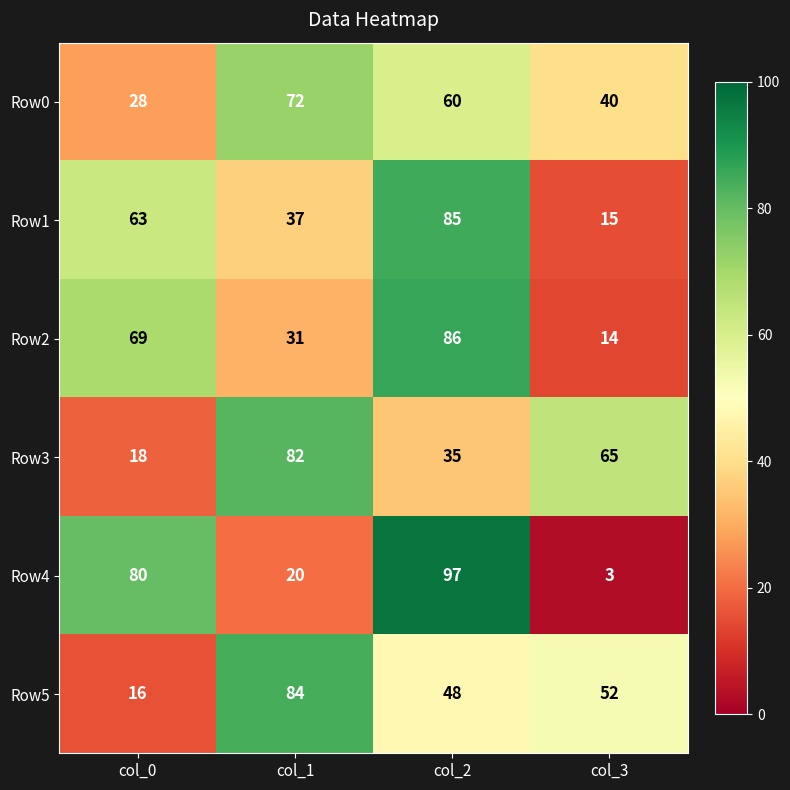

Which series has the widest spread of values?

Row4